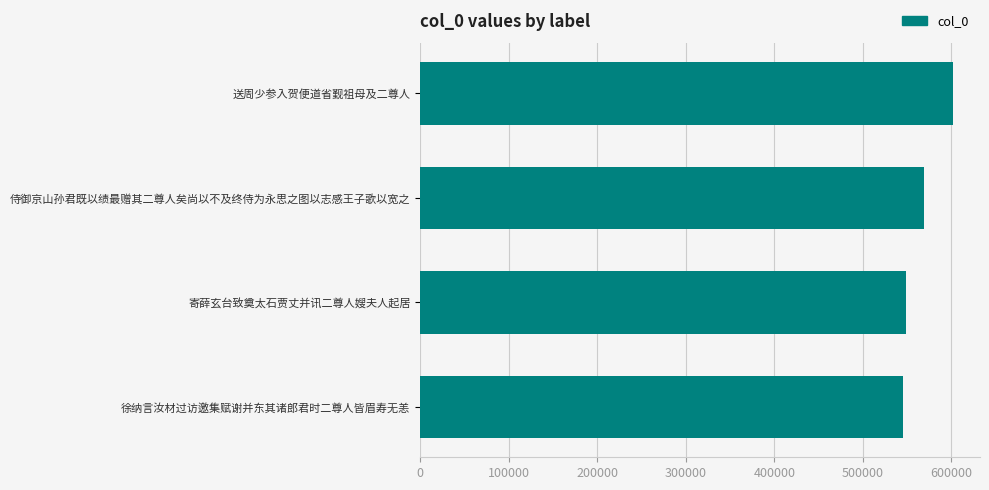

Reading bottom to top, list all the values displayed in this chart.

545193	548918	569098	602155